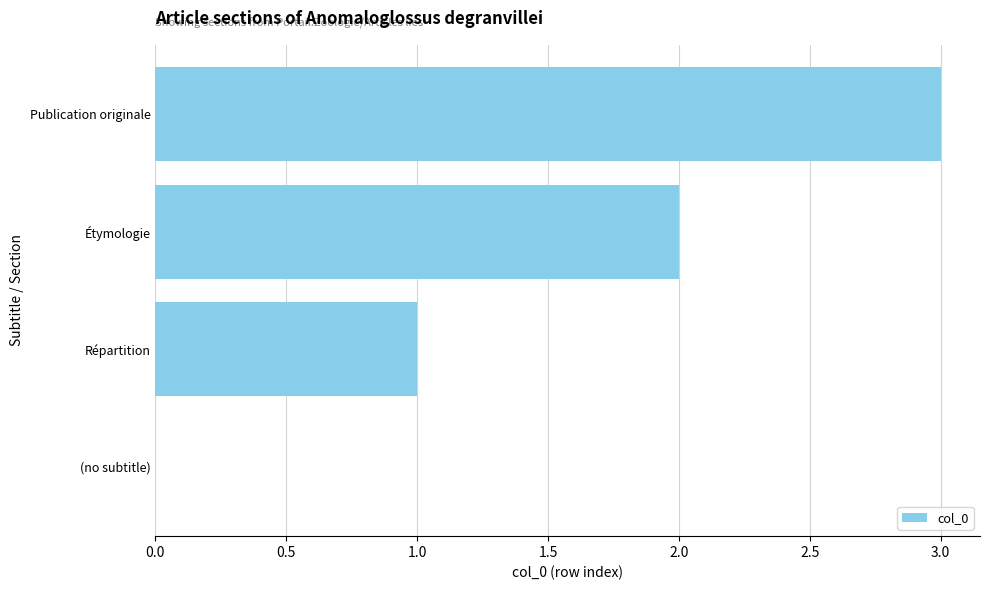

At which category does the chart reach its peak across all series?

Publication originale